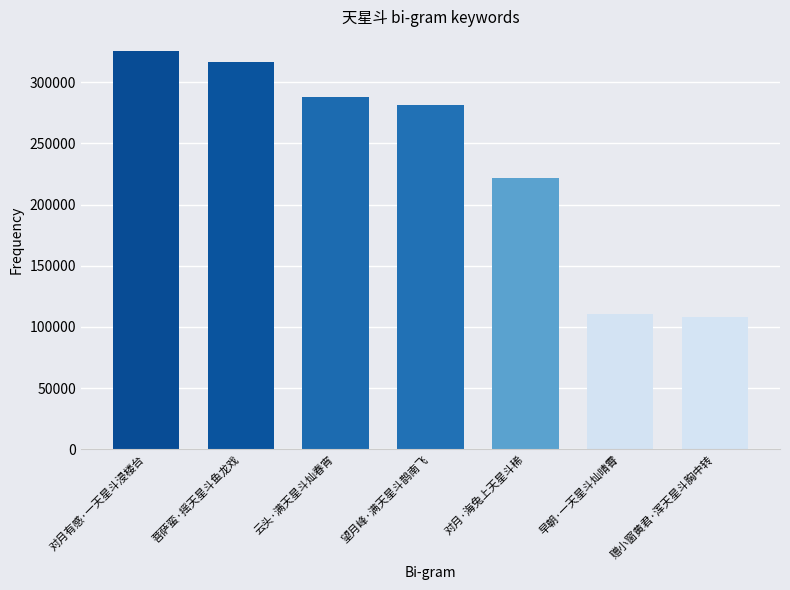

Is it true that the value at 云头·满天星斗灿春宵 is 467830?

False